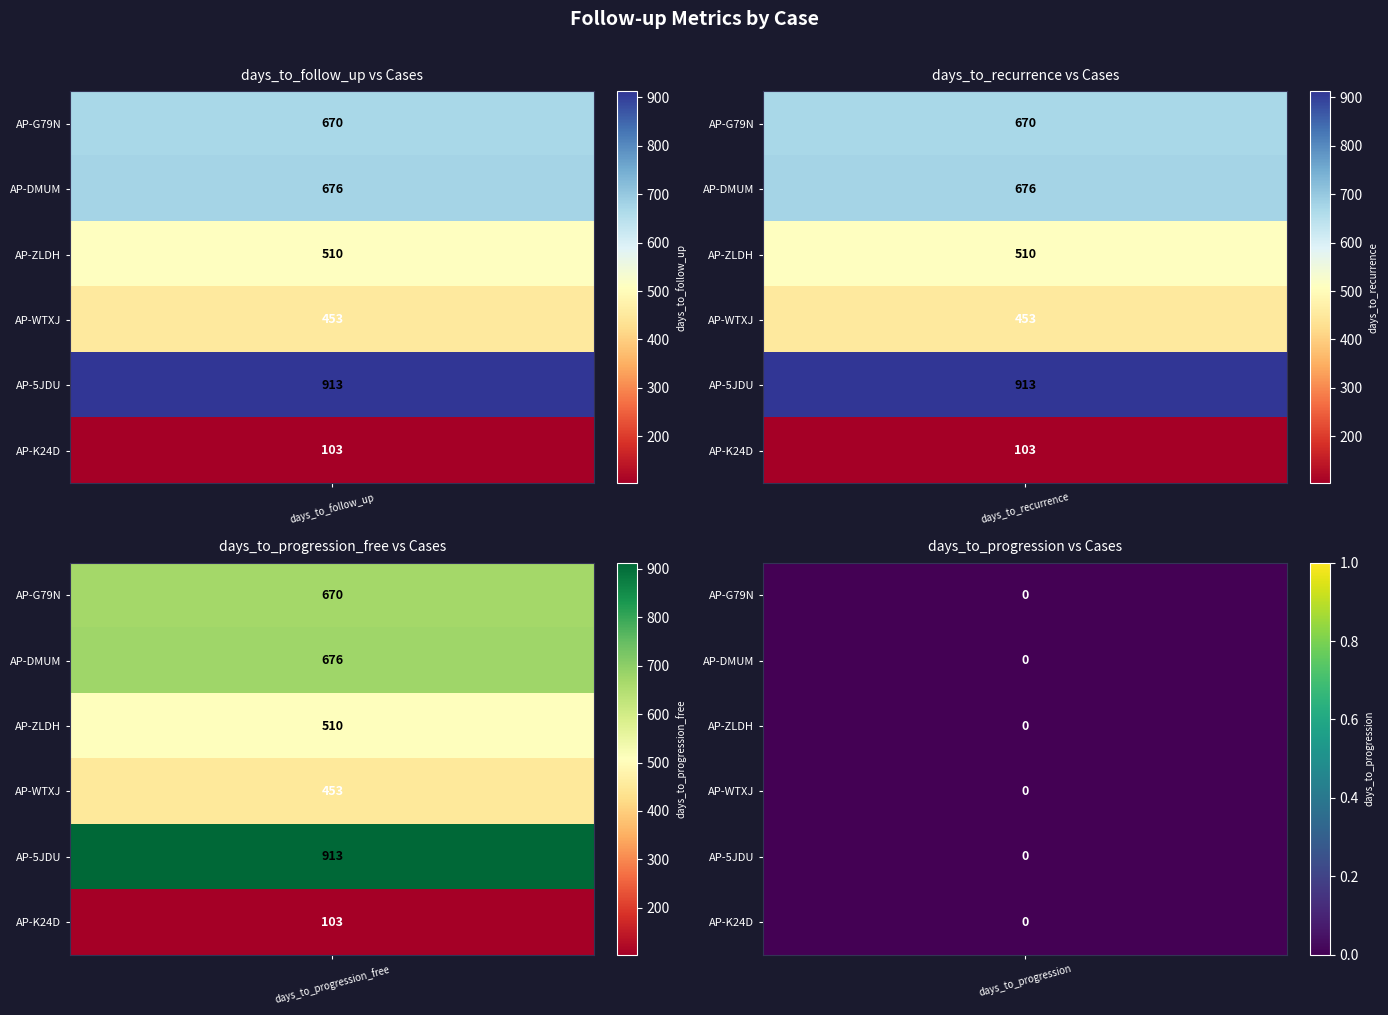

What is the average value of the days_to_recurrence series?

554